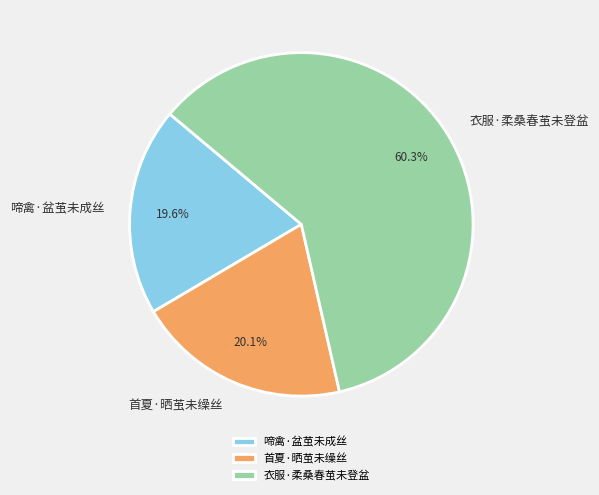

Do 衣服·柔桑春茧未登盆 and 首夏·晒茧未缲丝 together represent more than half of the pie?

Yes